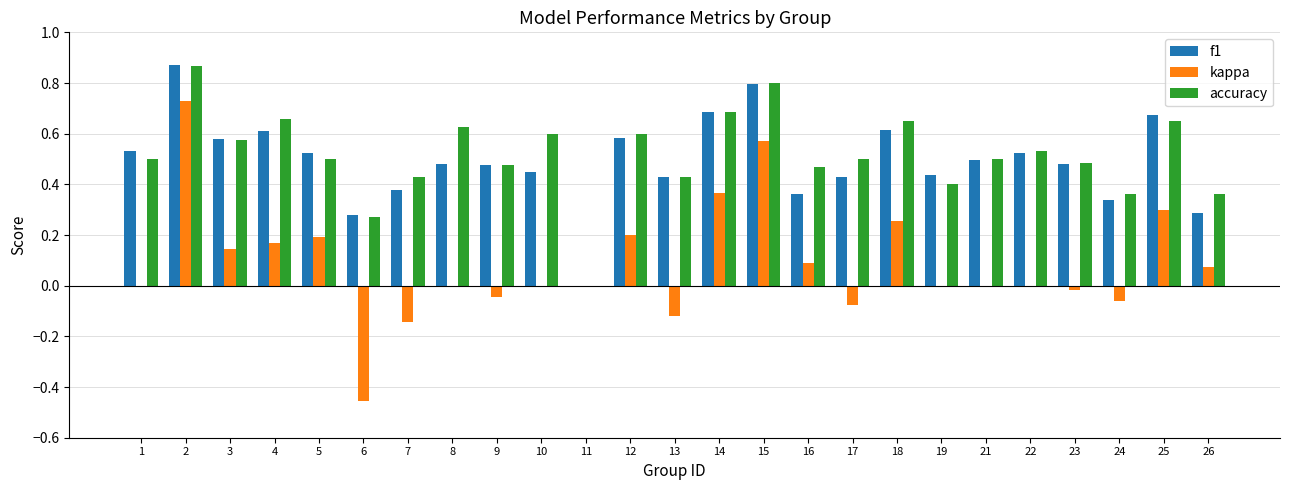

True or false: f1 has a value of 0.5 at 6.

False